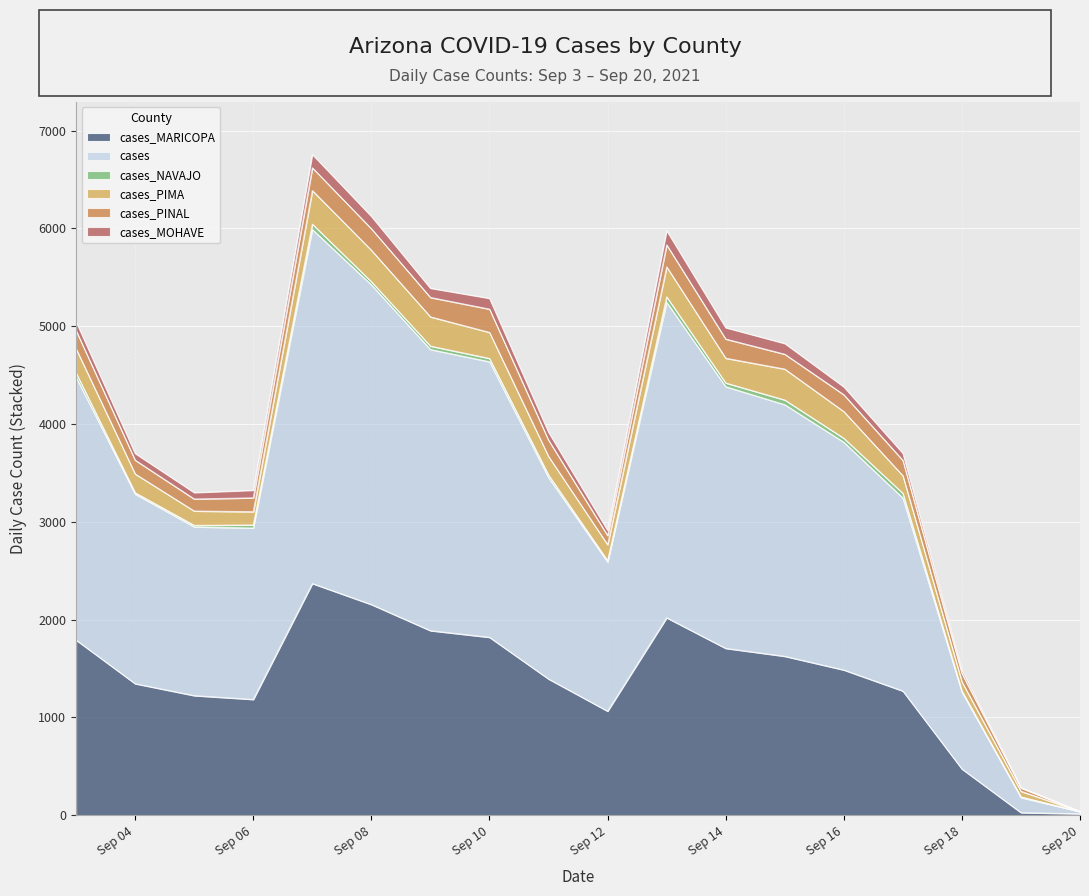

True or false: cases_NAVAJO has more than 1 points higher than both neighbors.

True